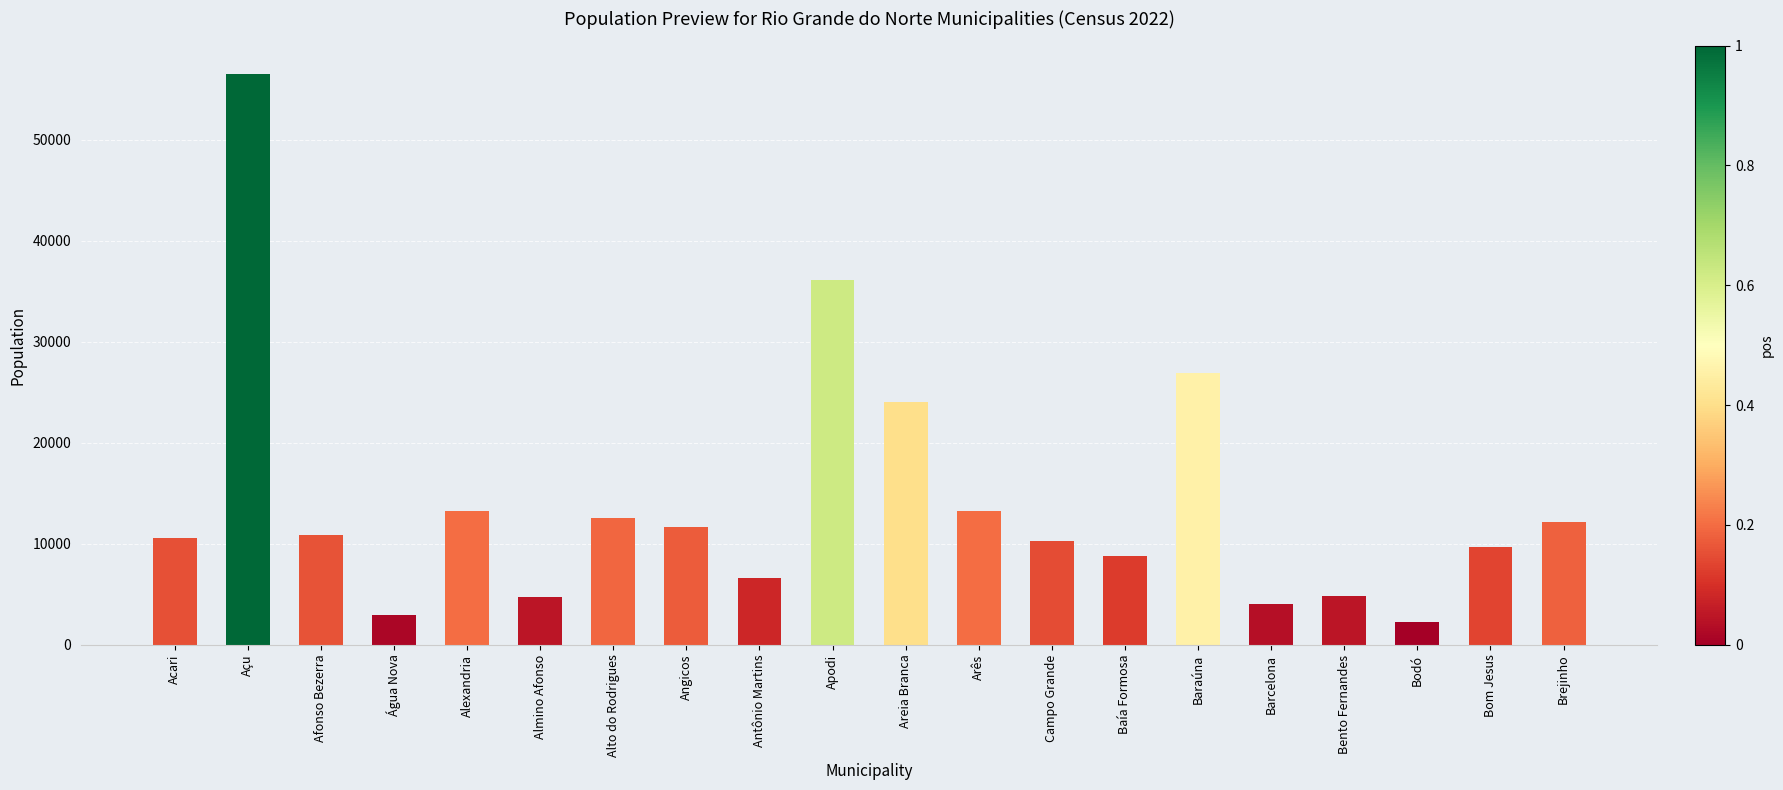

At which label is the value closest to 29395?

Baraúna